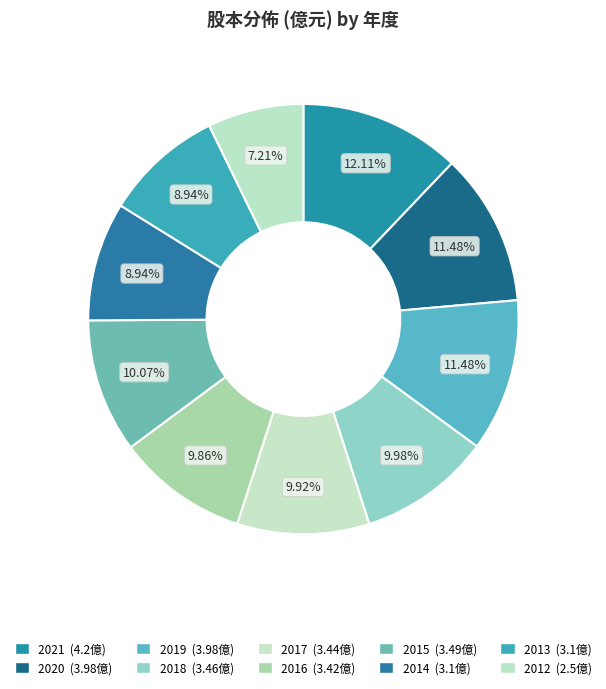

The 2019 slice represents 11% of the pie. True or false?

True